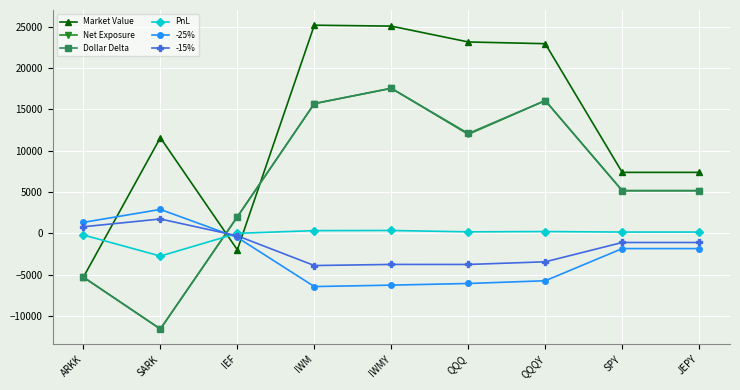

What are all the series names shown in the legend?

Market Value, Net Exposure, Dollar Delta, PnL, -25%, -15%